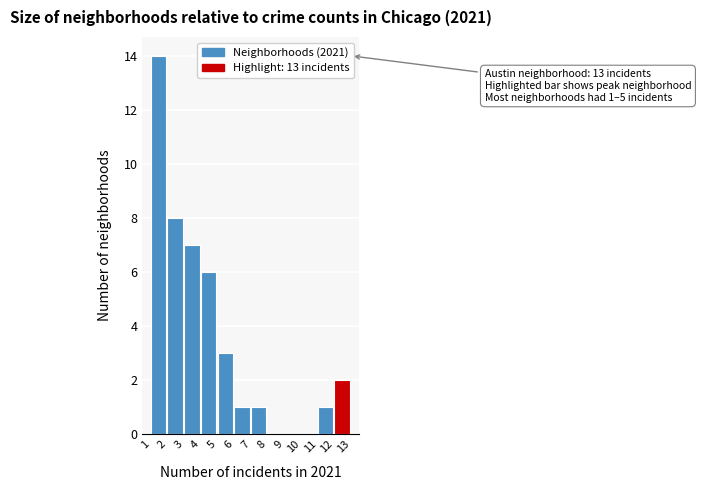

Over which range of the x-axis is the bar tallest?

1 to 2